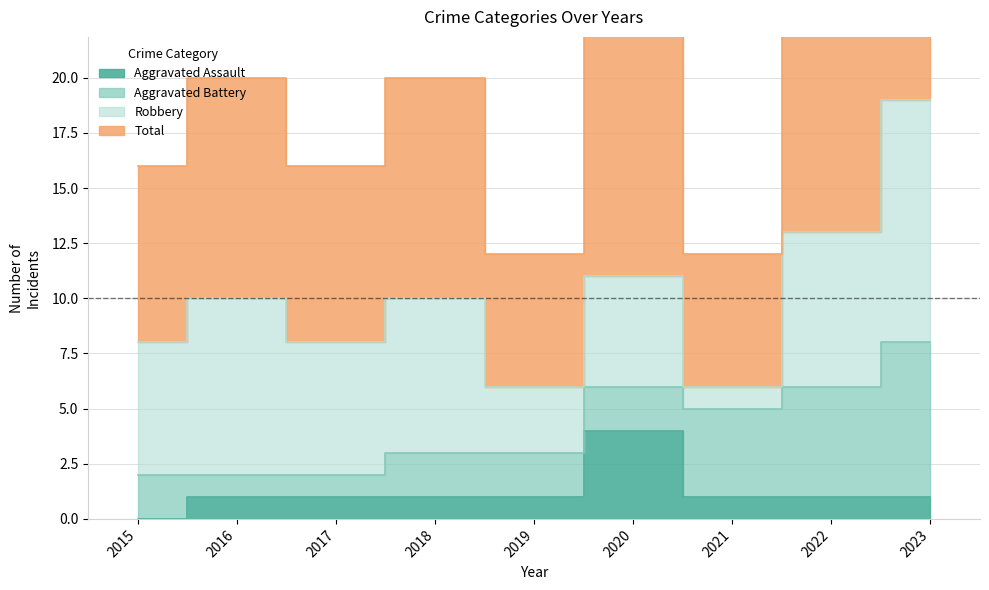

True or false: Aggravated Assault and Total cross at least once.

False